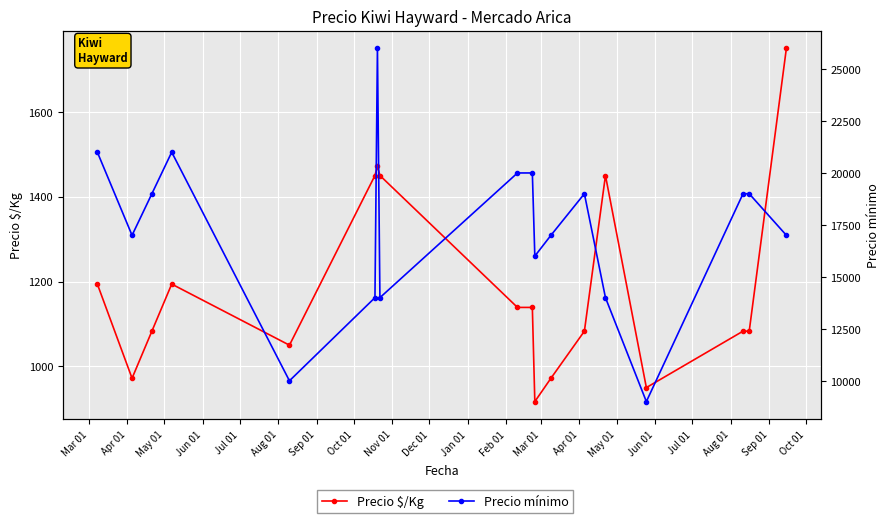

Which series has the largest total across all categories?

Precio mínimo